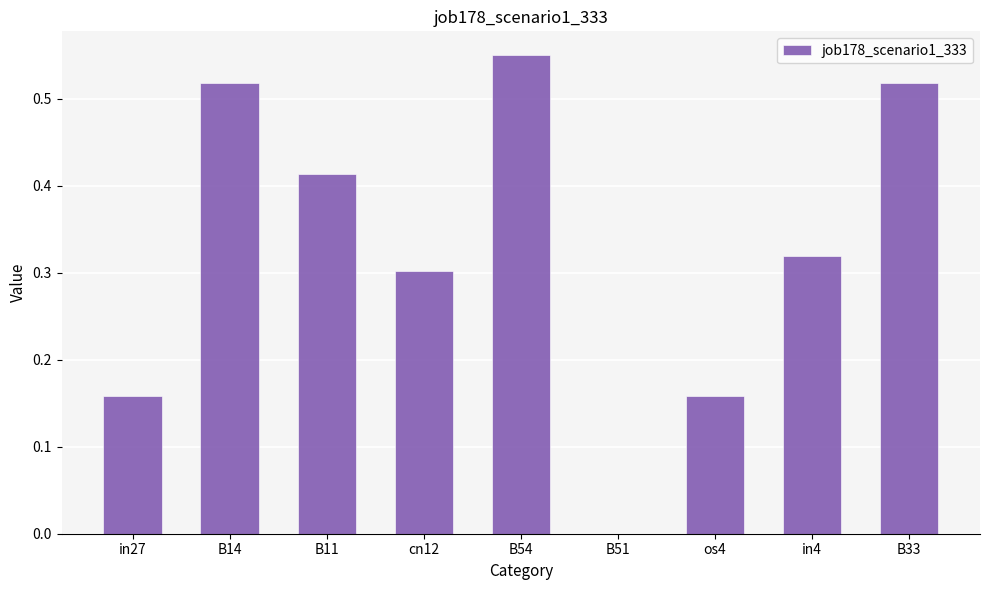

Which has a higher value, in4 or cn12?

in4